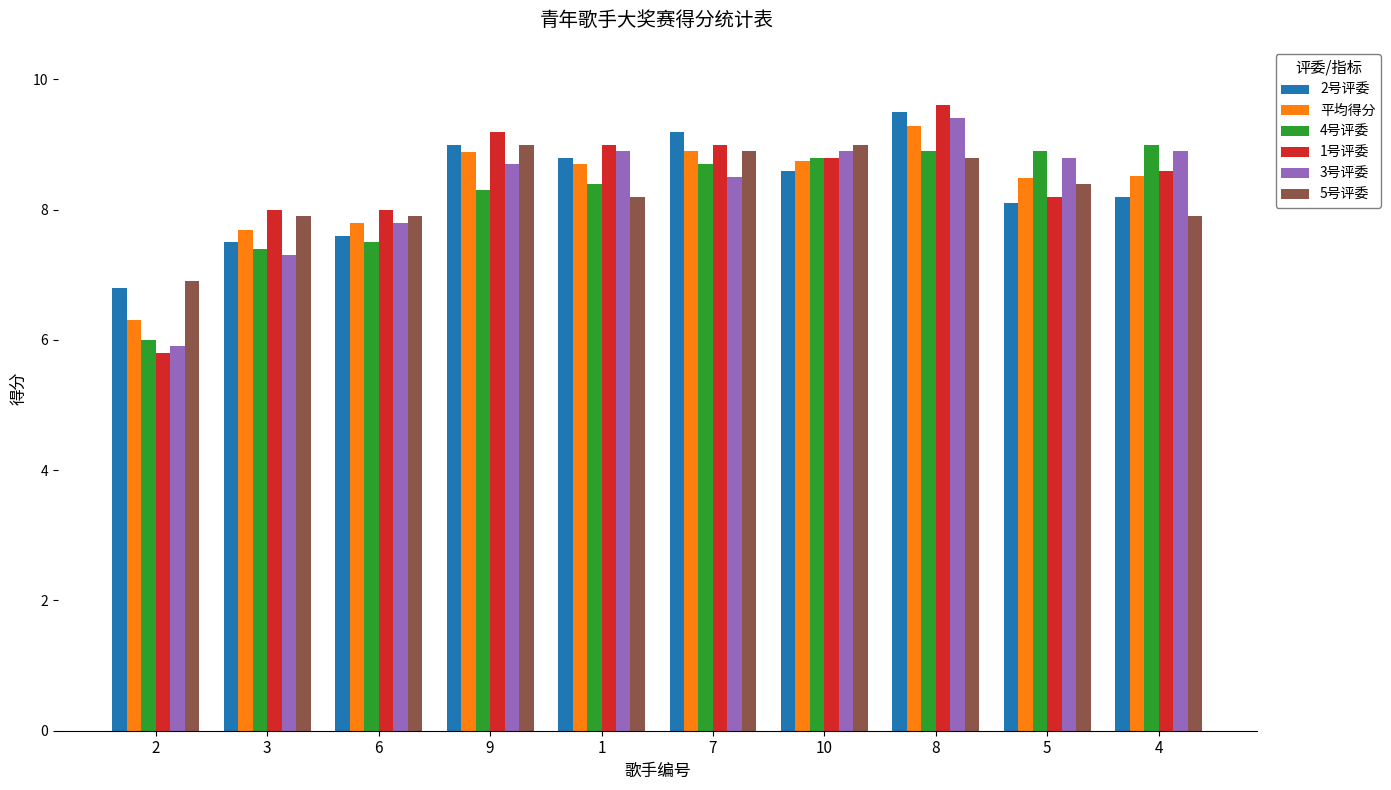

What position from the left is 2?

1